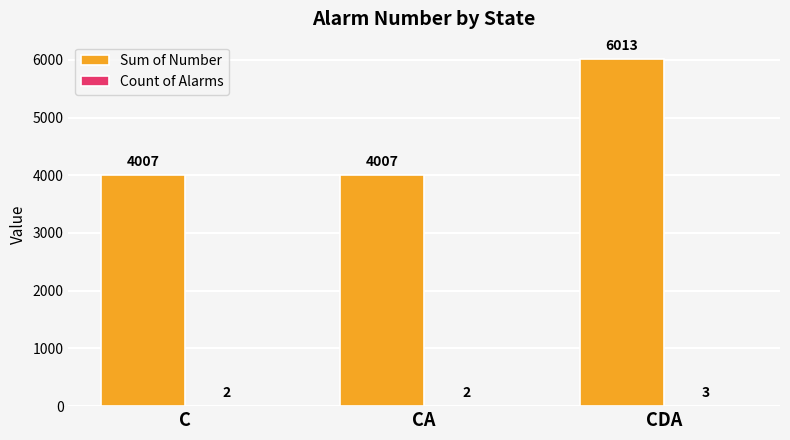

The Sum of Number series shows 6013 at CDA. True or false?

True